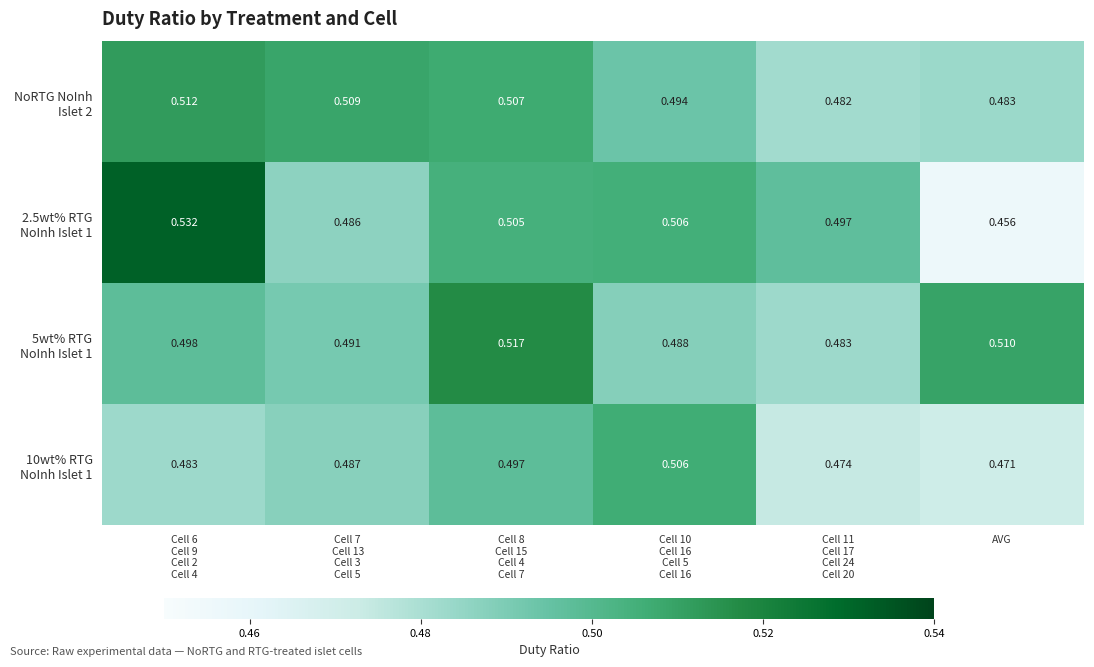

Which label corresponds to the smallest value in the chart?

AVG